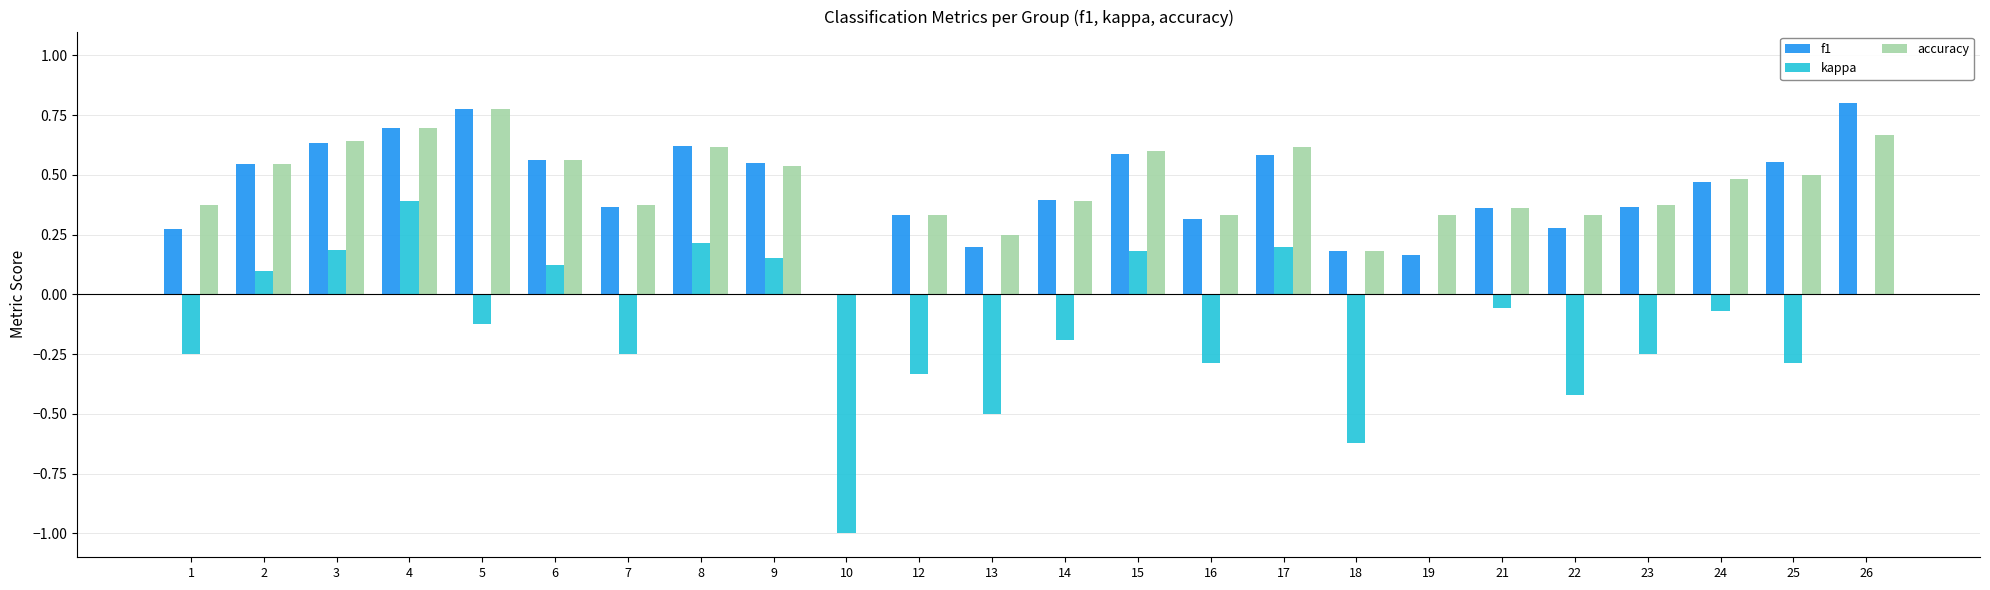

What is the sum of all accuracy values?

10.9